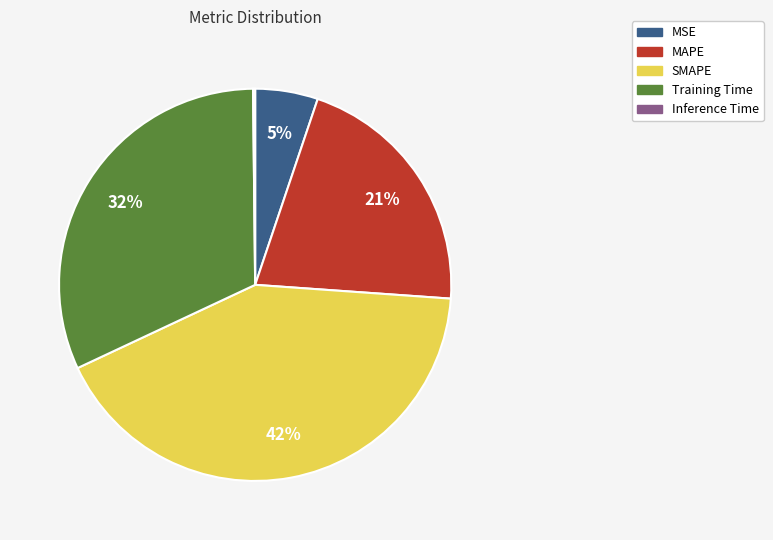

Combined, do MAPE and MSE account for over 50%?

No